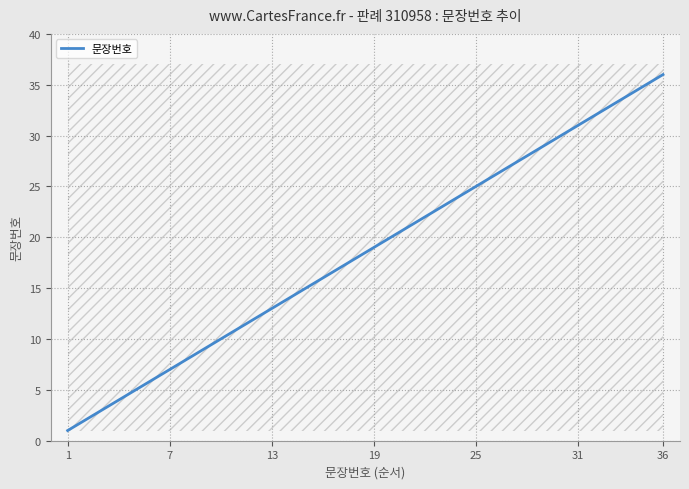

What is the difference between the second highest and second lowest values?

33